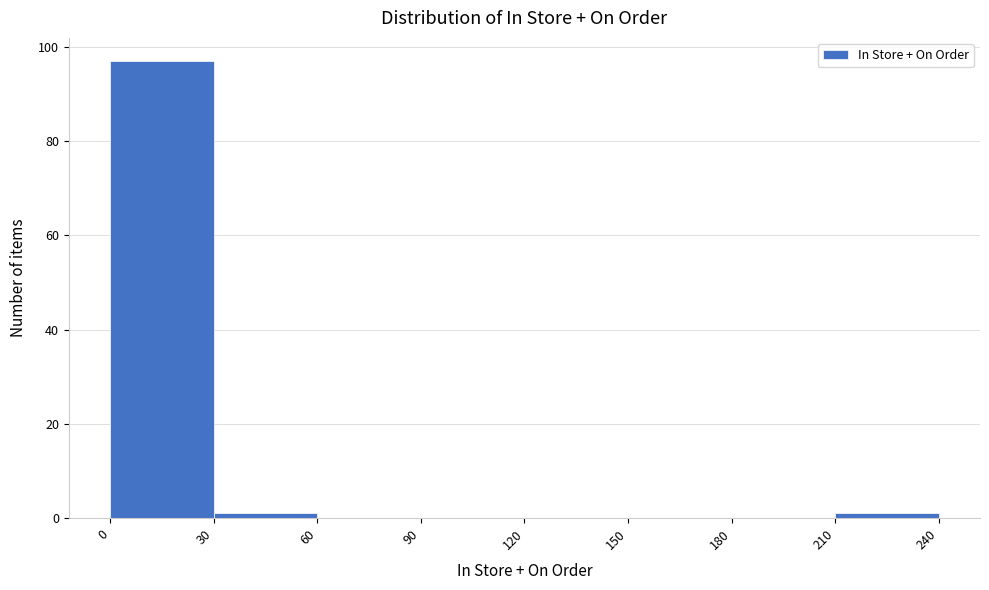

Reading left to right, list every bar in this chart as the range it spans on the x-axis followed by its height. The values are not printed on the chart, so give them approximately, as read against the axis.

0 to 30: 98
30 to 60: under 2
60 to 90: 0
90 to 120: 0
120 to 150: 0
150 to 180: 0
180 to 210: 0
210 to 240: under 2